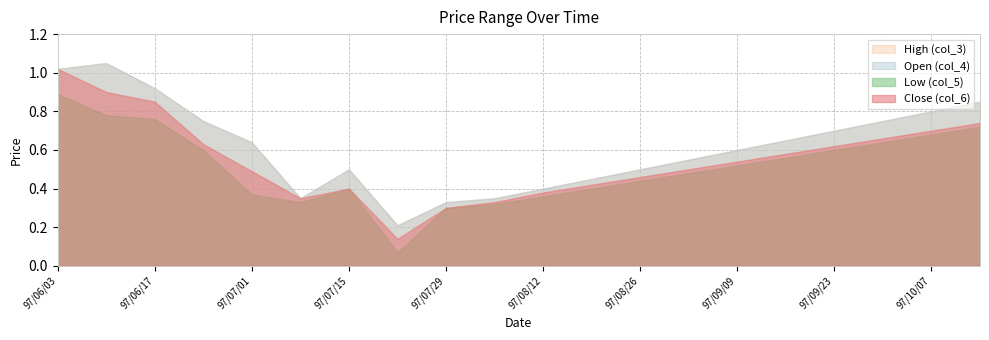

Which category has the highest value across all series?

97/06/10